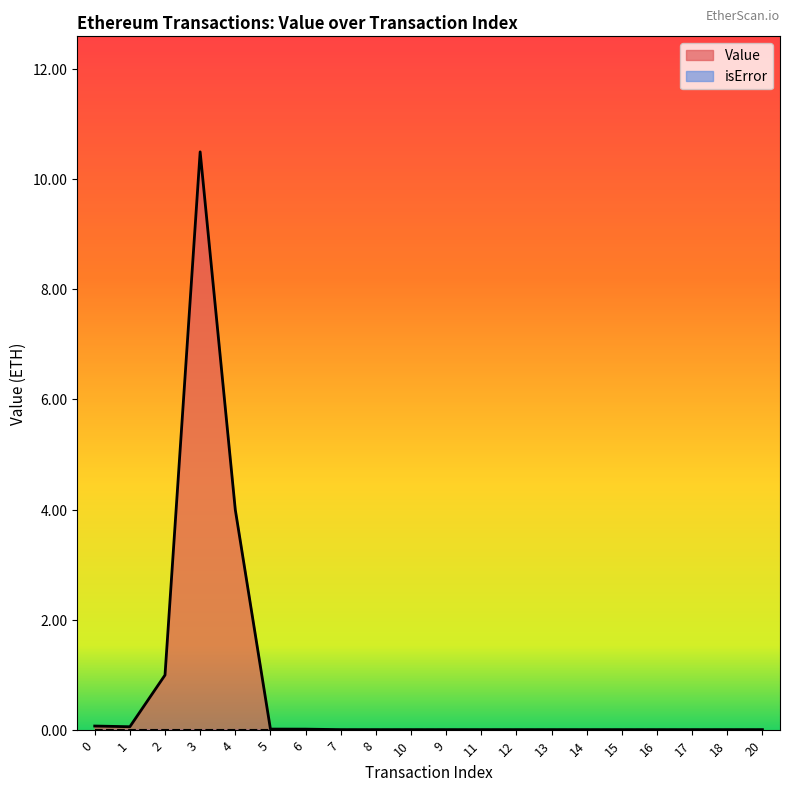

At which category does the data reach its first local valley?

1